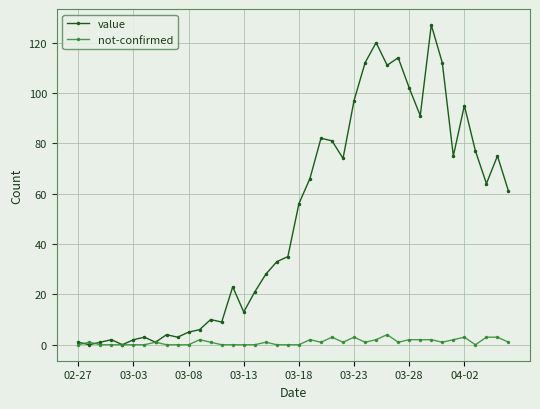

What is the difference between the second highest and second lowest values in the value series?

120